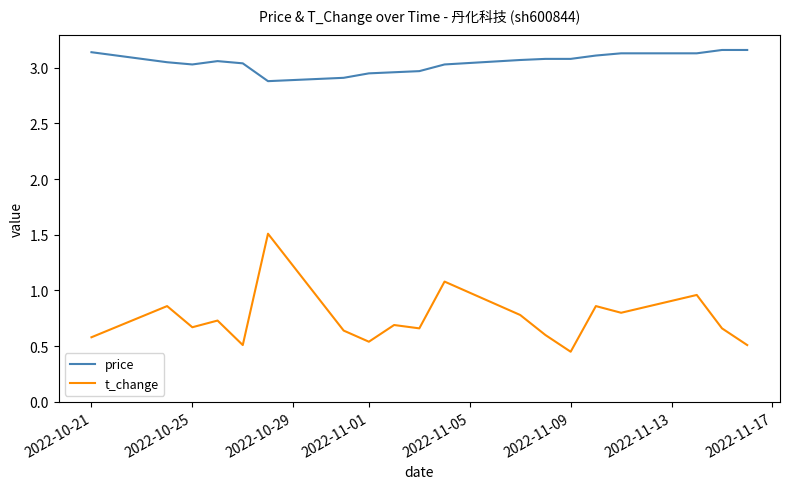

True or false: price and t_change intersect in this chart.

False